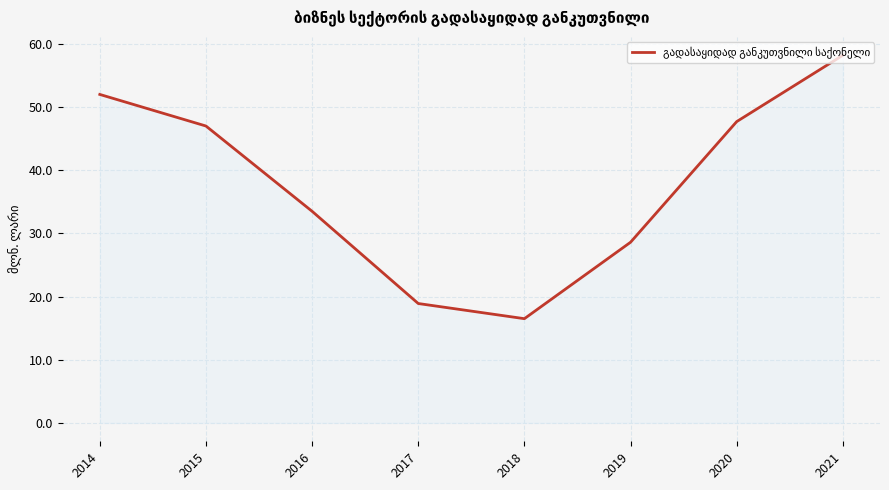

Reading left to right, what are all the values shown in this chart?

2014=52.0	2015=47.0	2016=33.5	2017=18.9	2018=16.5	2019=28.6	2020=47.7	2021=58.2